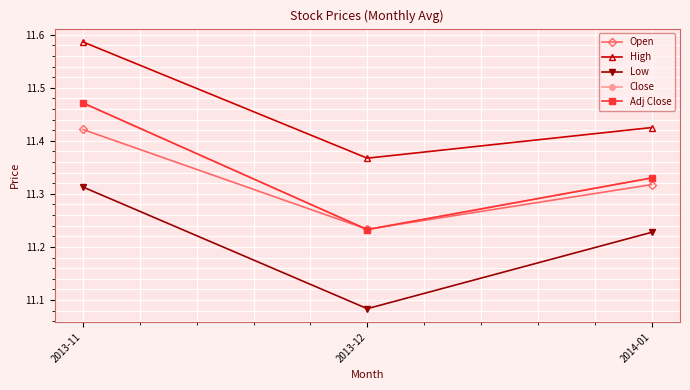

Does the chart have visible grid lines?

Yes